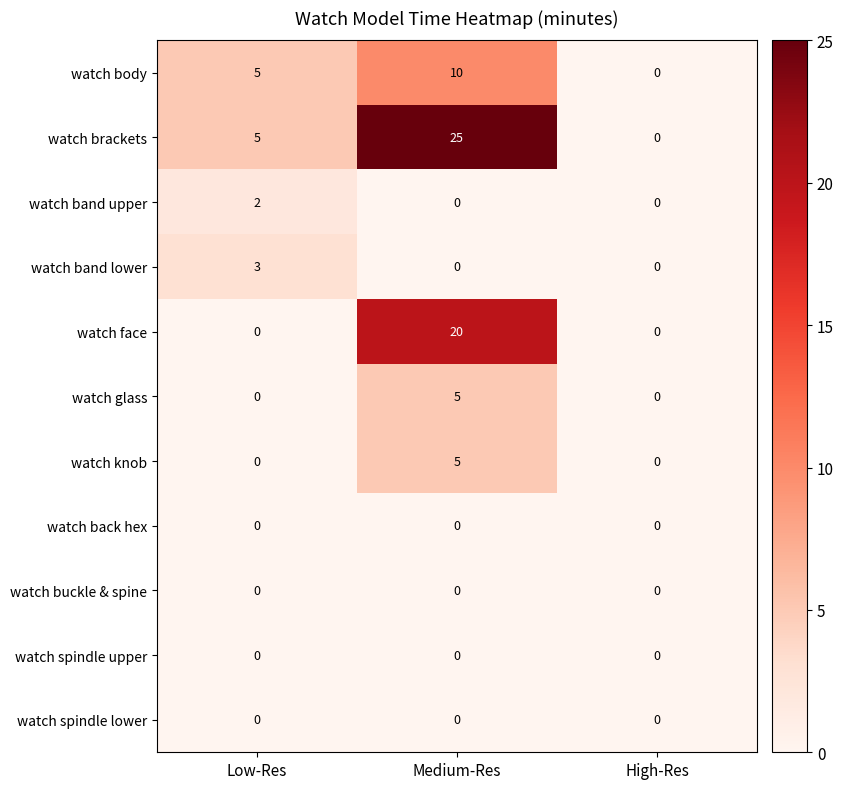

Which series has the largest range (max minus min)?

watch brackets